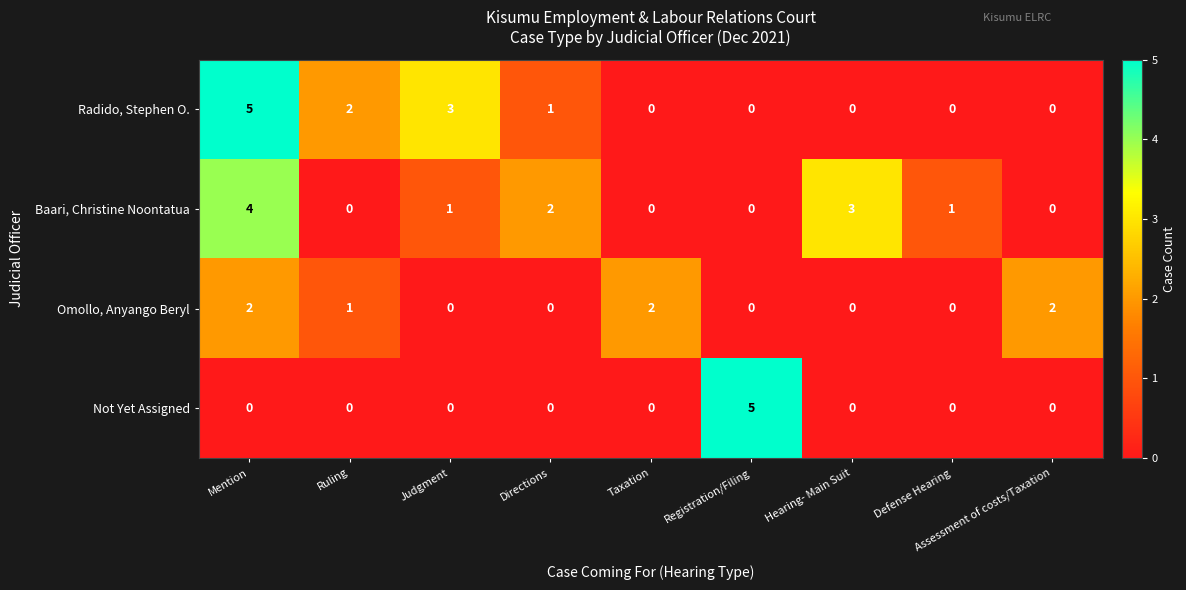

How many series are shown in this chart?

4